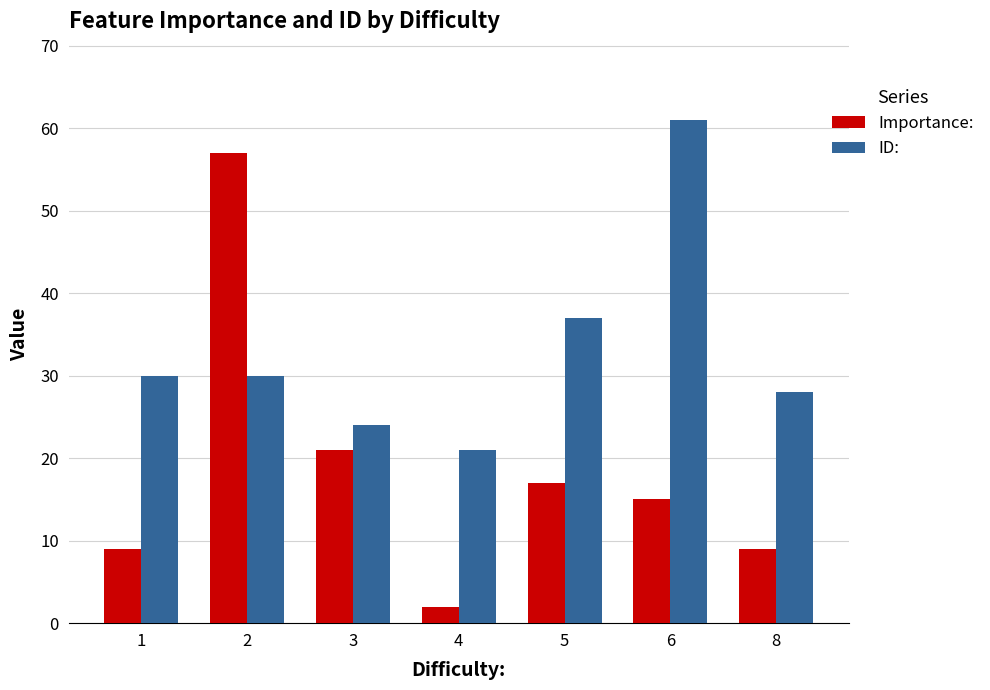

The value of Importance: at 5 is 17. True or false?

True